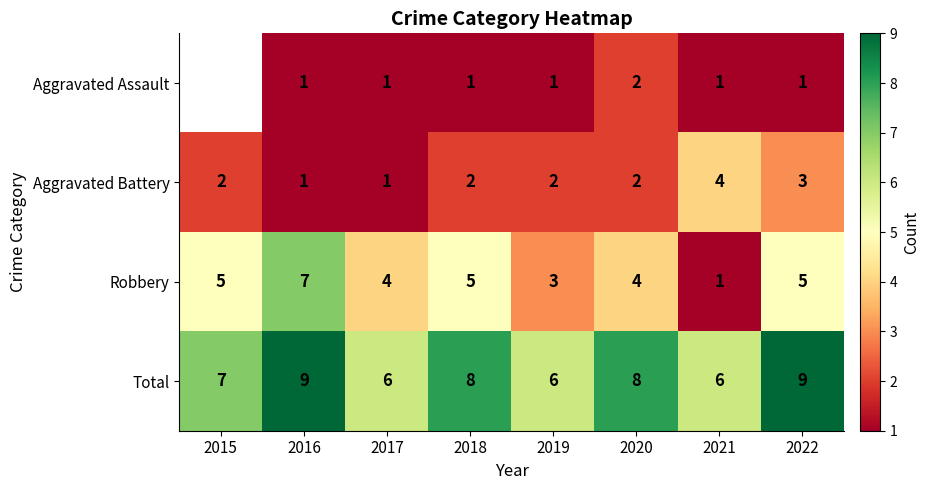

At which label does Robbery reach its minimum?

2021